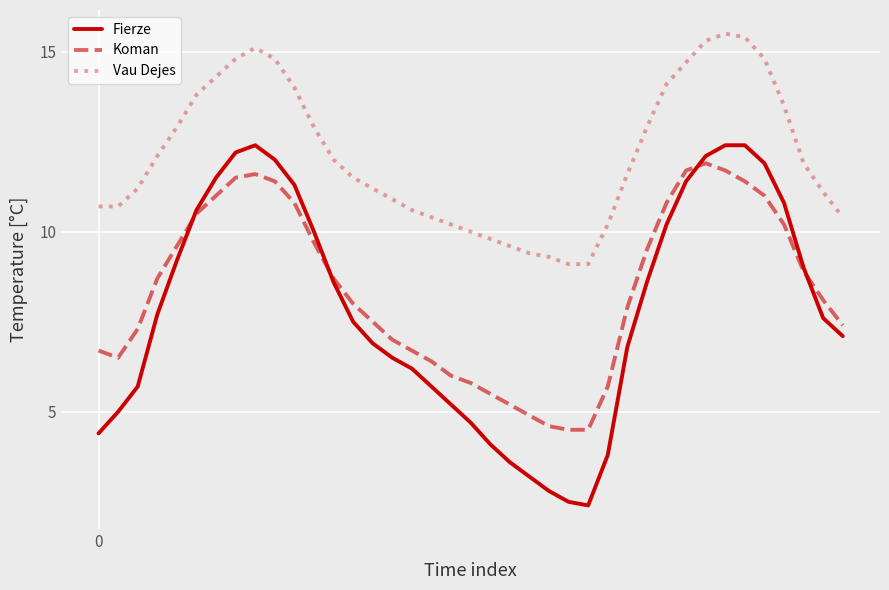

What is the highest value of the Koman series?

11.9